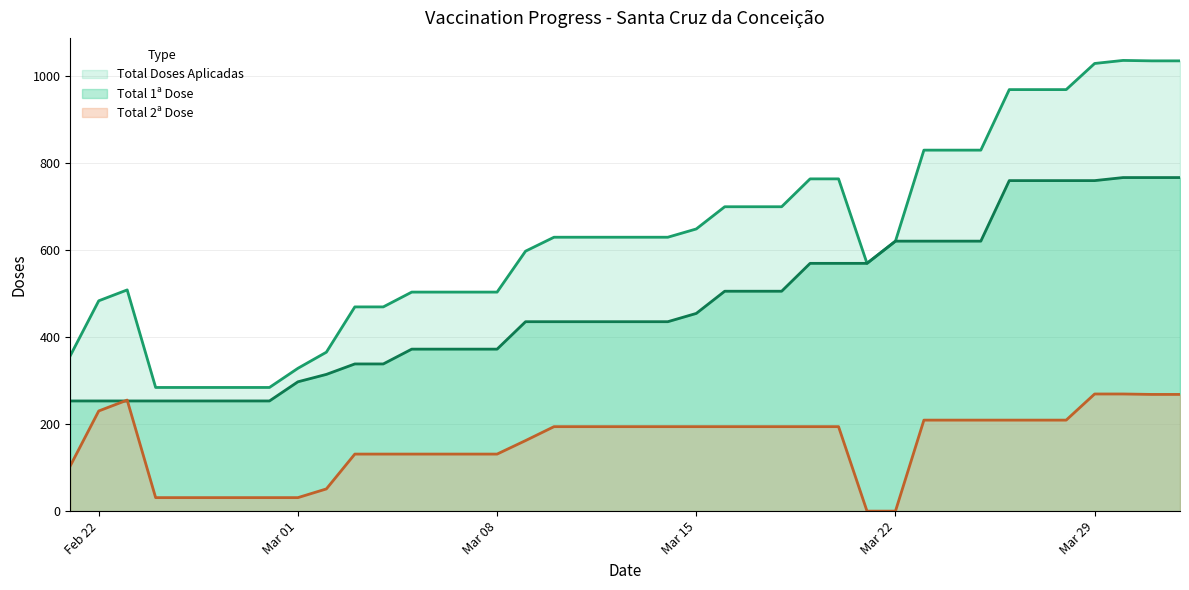

True or false: Total 2ª Dose and Total Doses Aplicadas cross at least once.

False